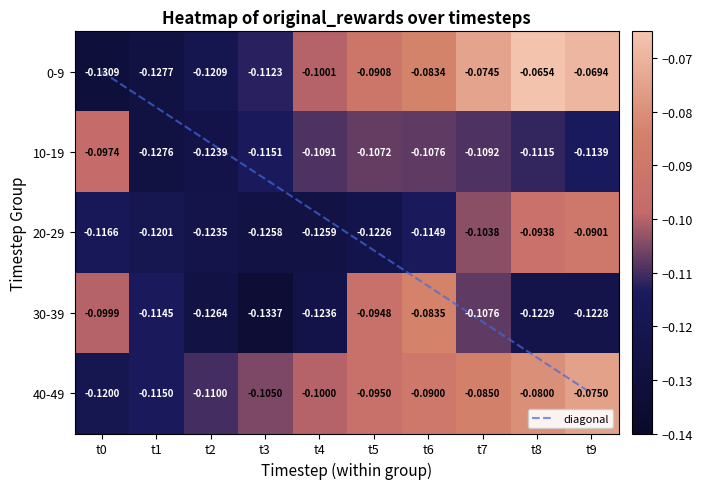

What is the total value across all series at t7?

-0.5